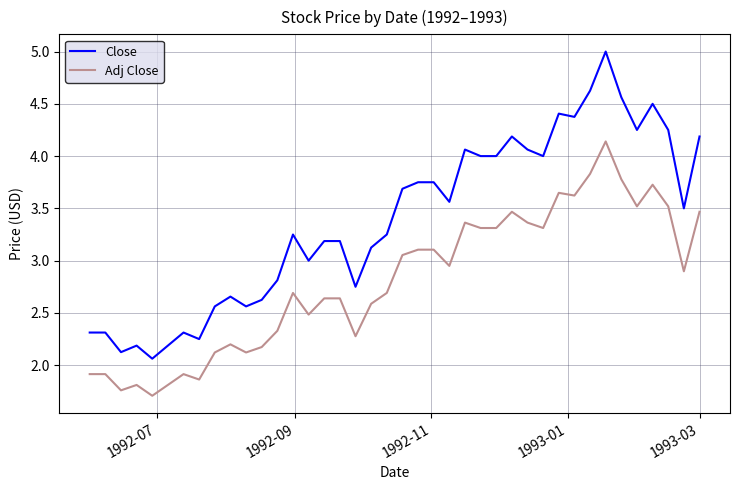

True or false: Close and Adj Close cross at least once.

False